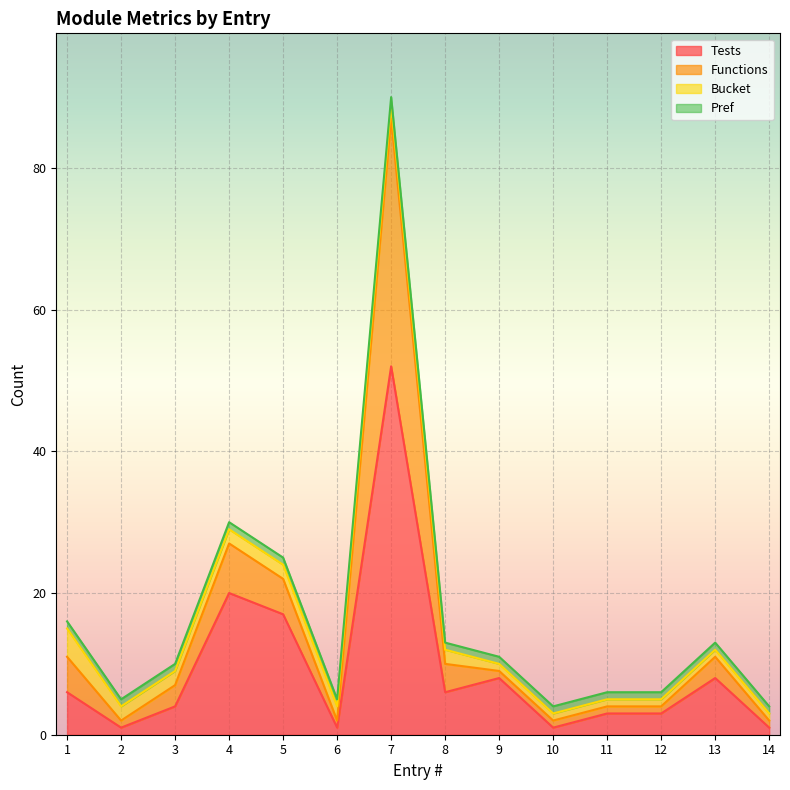

Which label corresponds to the largest value in the chart?

7